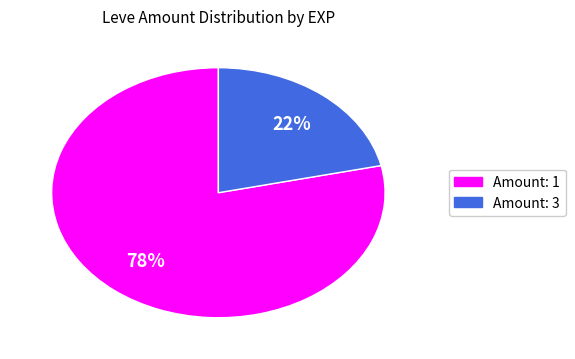

Does any single category account for the majority?

Yes